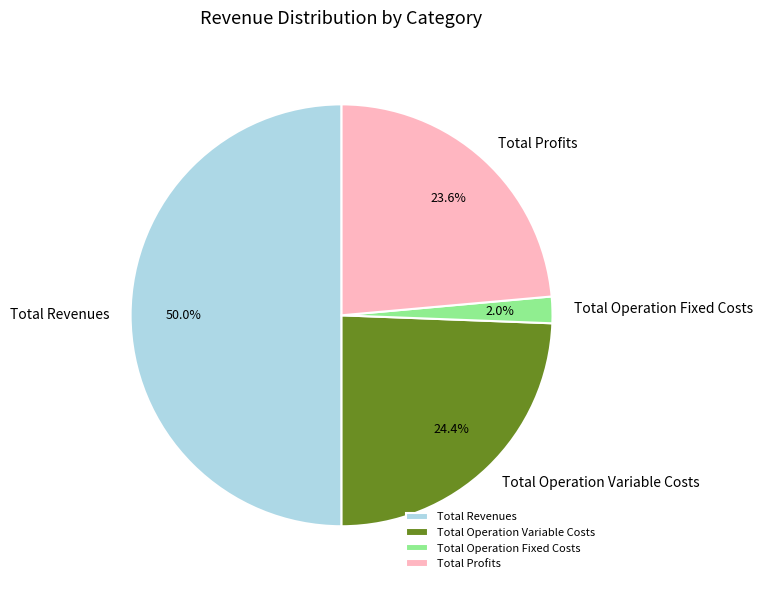

Which has a higher value, Total Profits or Total Operation Variable Costs?

Total Operation Variable Costs